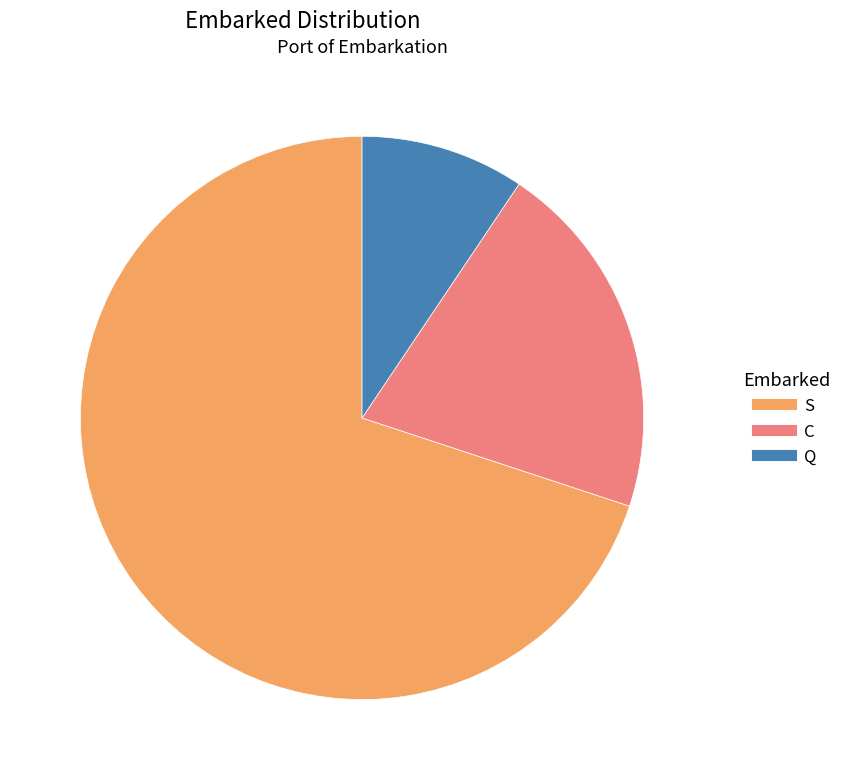

Rank the categories by value from lowest to highest.

Q, C, S